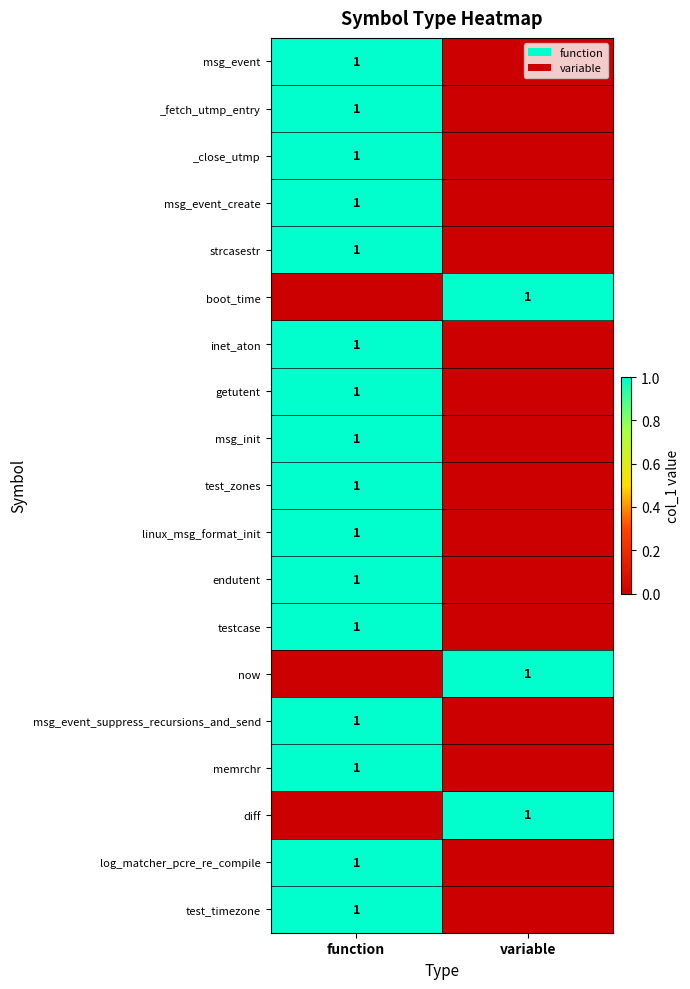

True or false: getutent has a value of 1 at function.

True